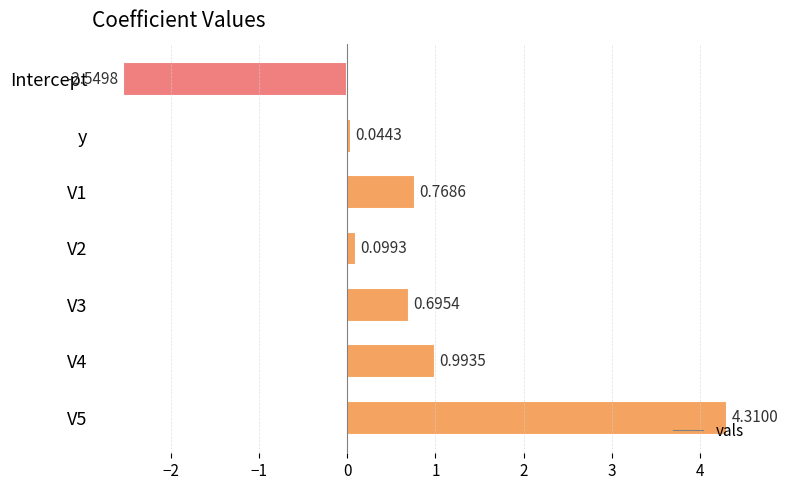

Count the number of data series in this chart.

1